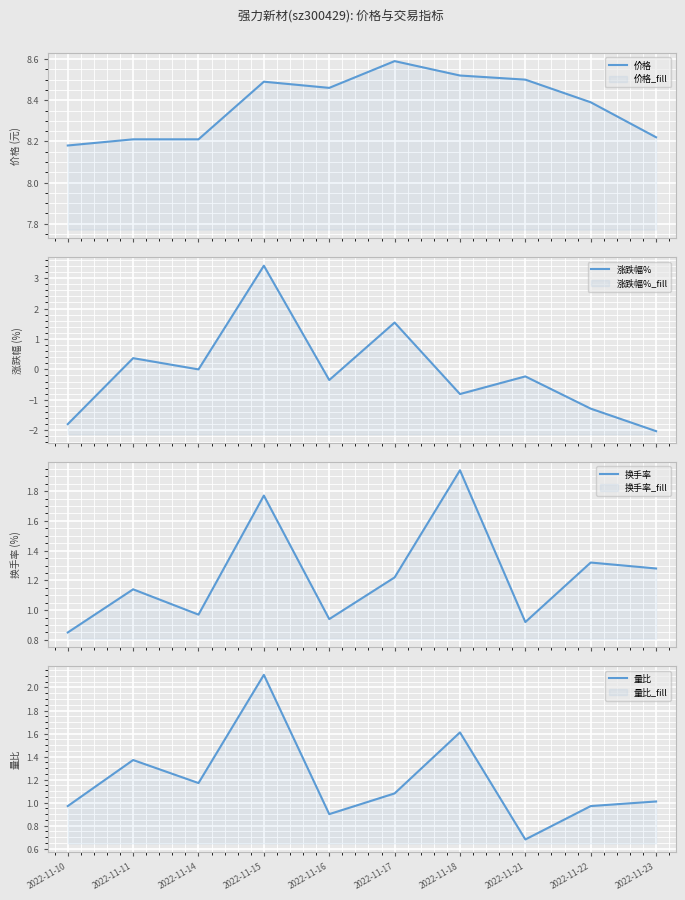

What is the greatest value displayed?

8.6